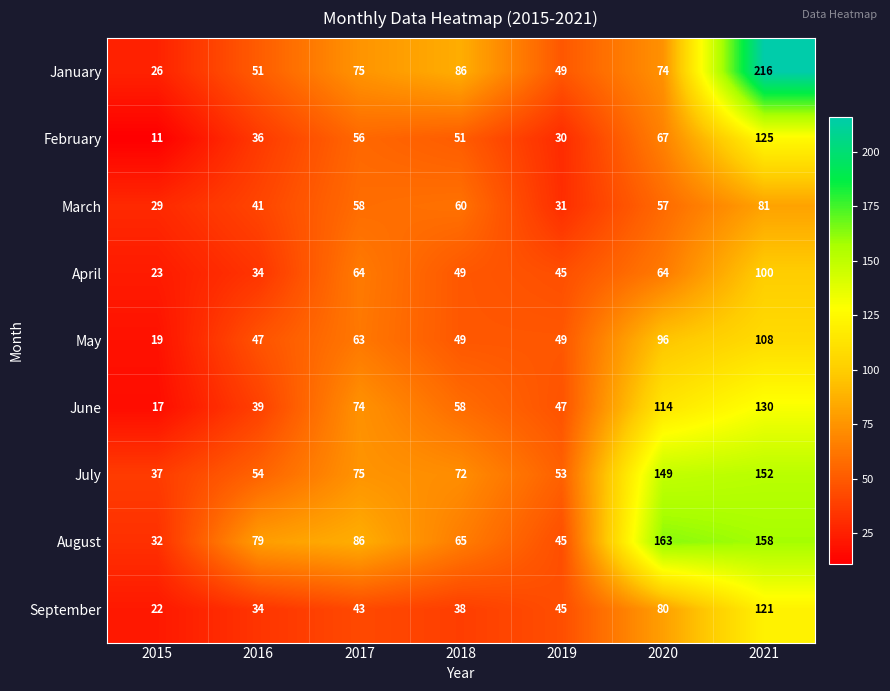

Is it true that September equals 22 at 2015?

True